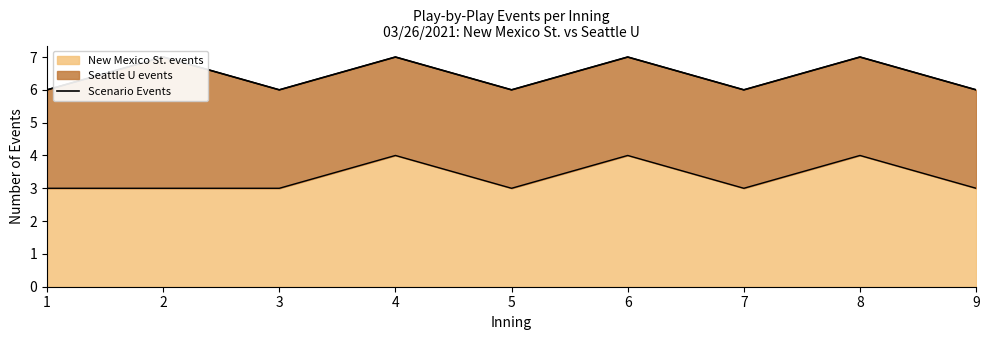

The value at 9 is 2. True or false?

False